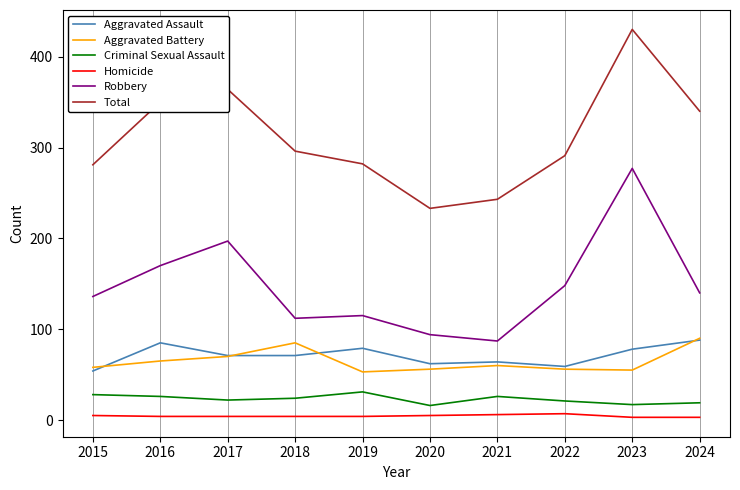

True or false: Aggravated Assault and Criminal Sexual Assault intersect in this chart.

False